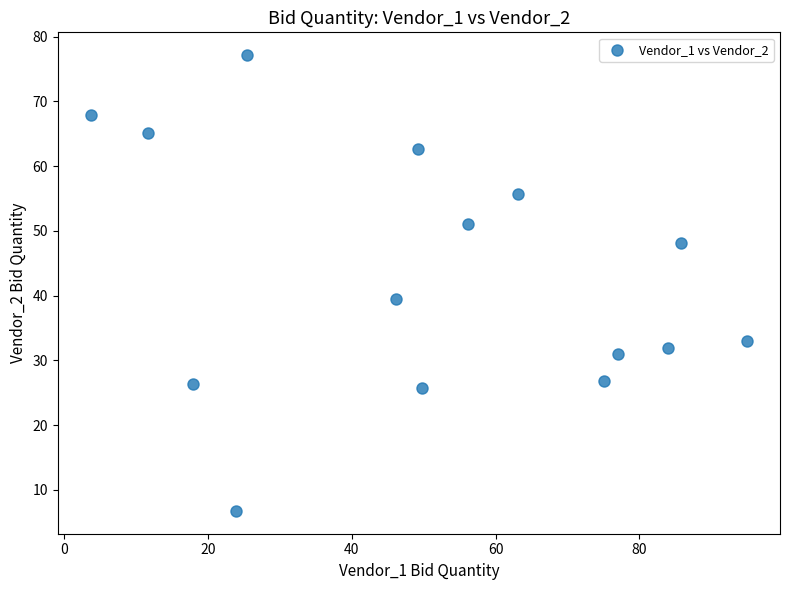

What is the range of Y values (max minus min)?

70.4